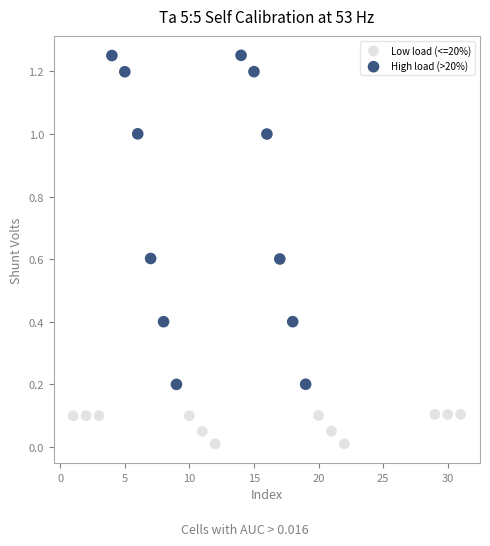

Which series contains the lowest Y value?

Low load (<=20%)